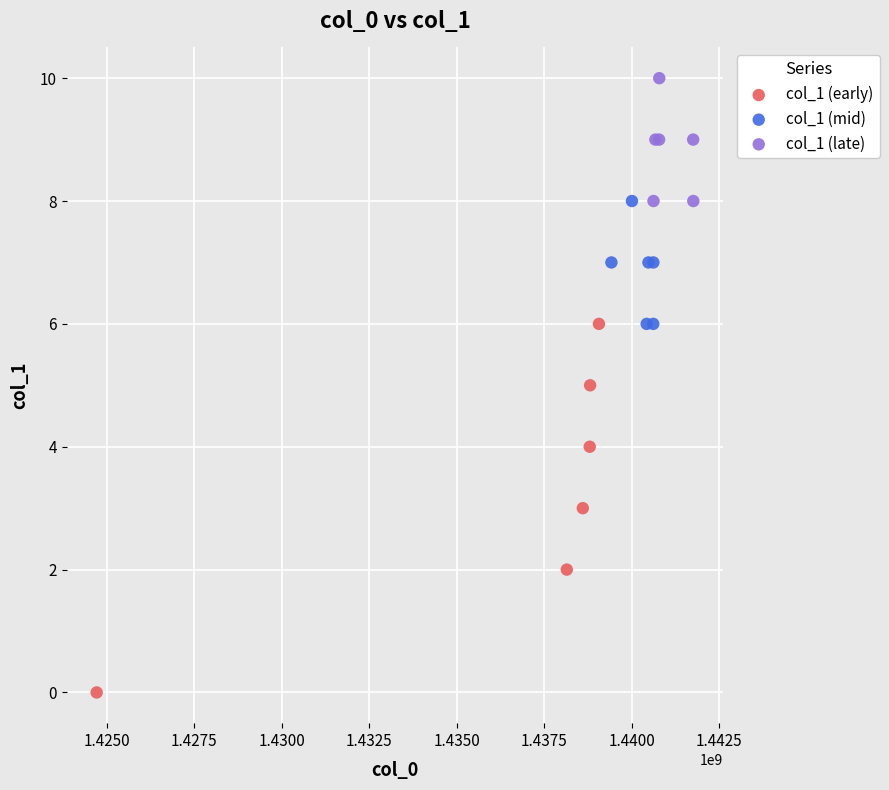

Which series has the widest spread of Y values?

col_1 (early)